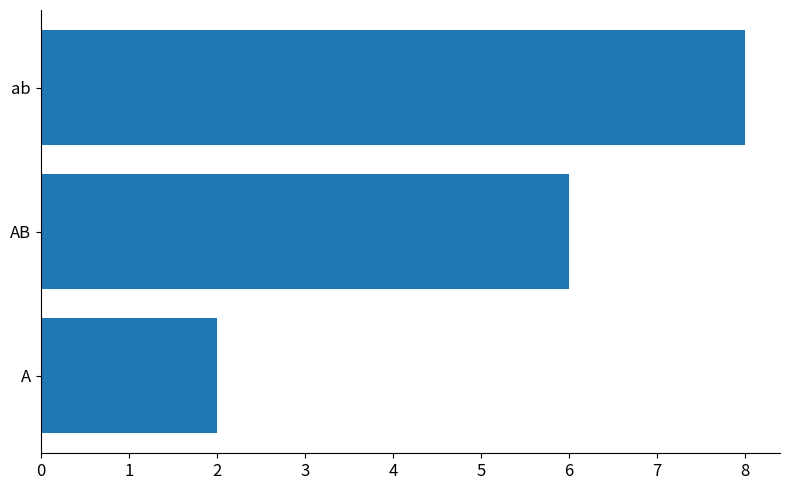

How many data points are less than 6?

1